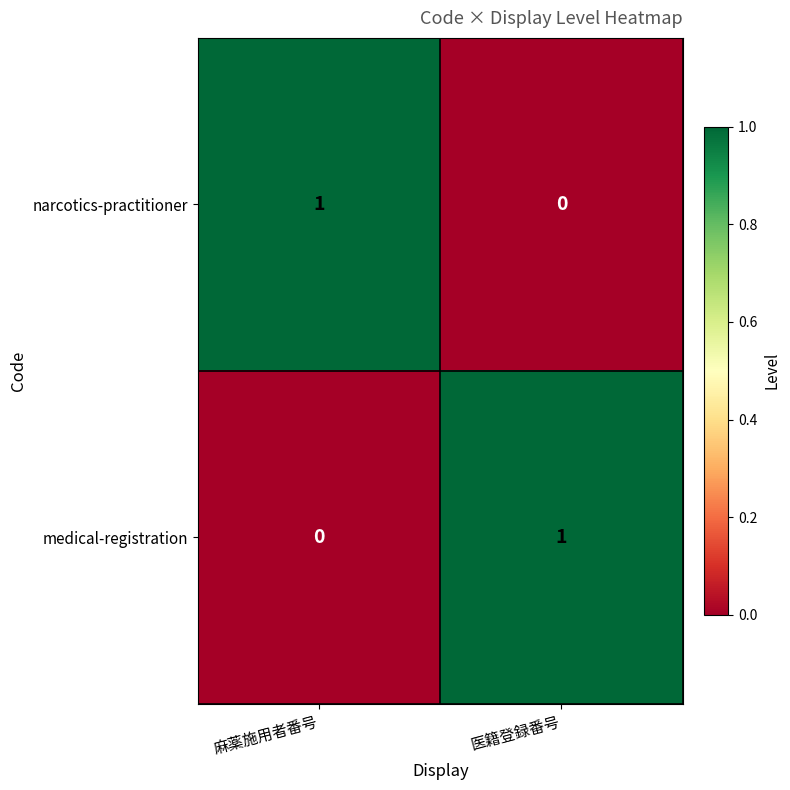

At which label does medical-registration reach its minimum?

麻薬施用者番号